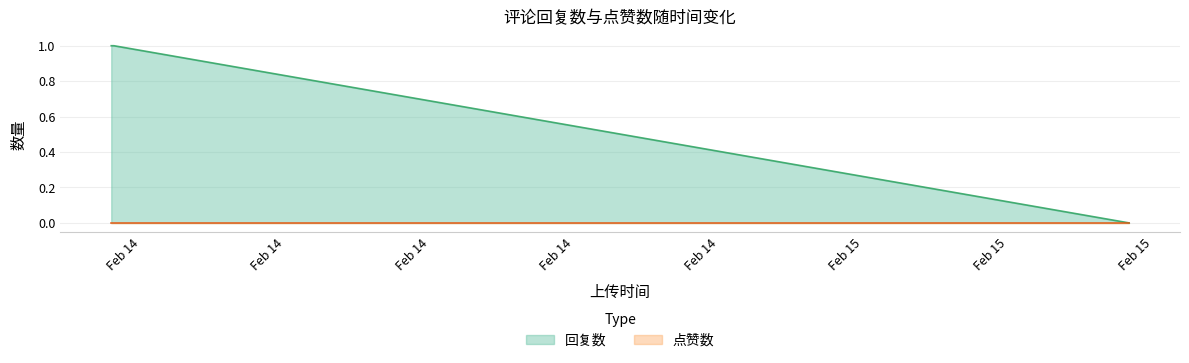

True or false: 回复数 has more than 2 interior local peaks.

False